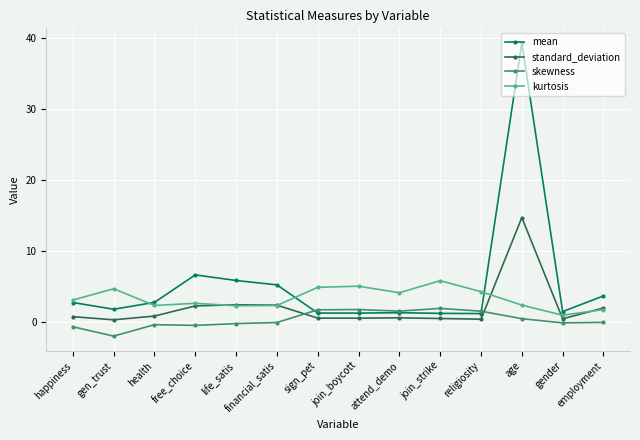

What is the label of the 7th point from the right?

join_boycott